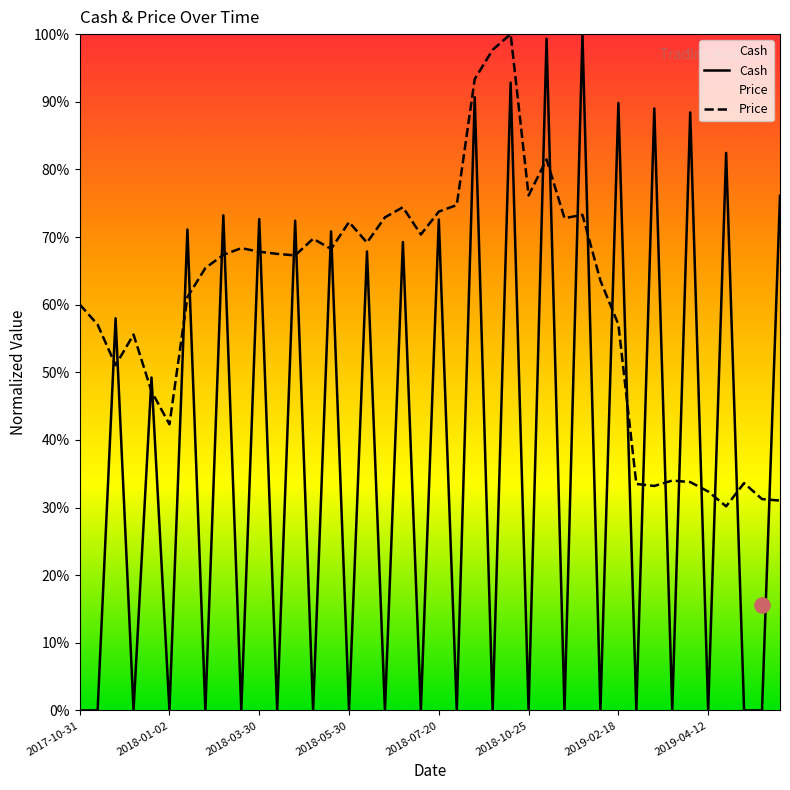

Which series contains the lowest Y value?

Cash